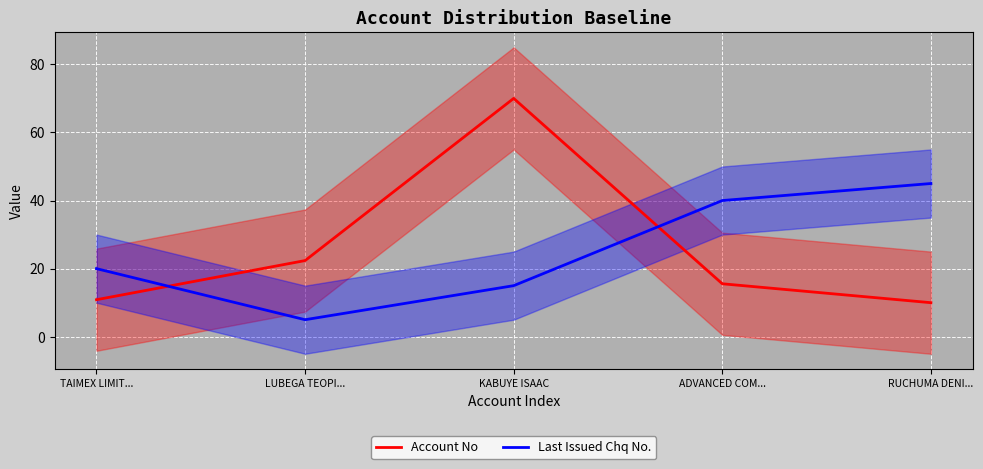

What is the average value of the Account No series?

25.8